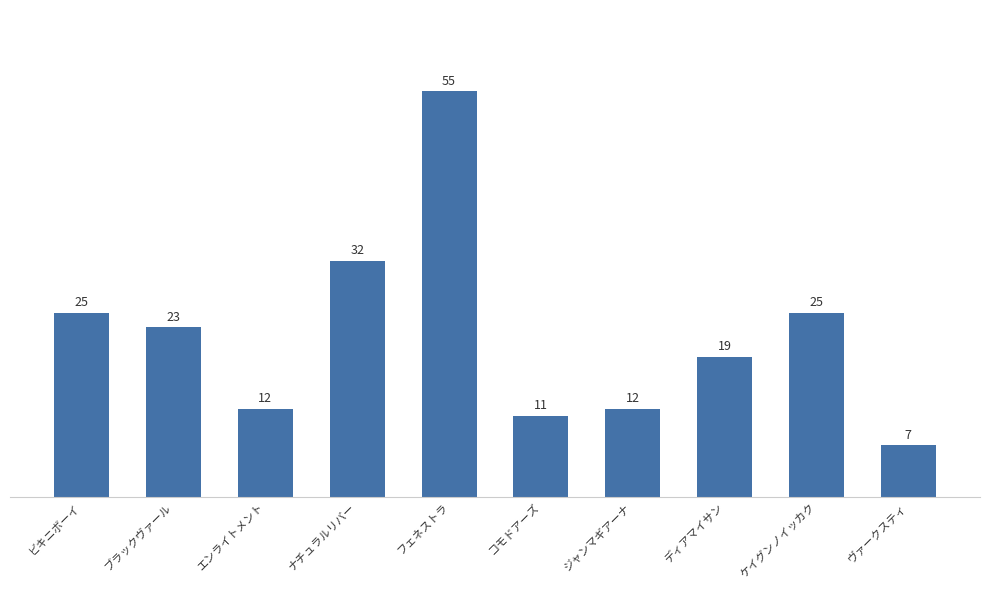

Read the value at ビキニボーイ.

25